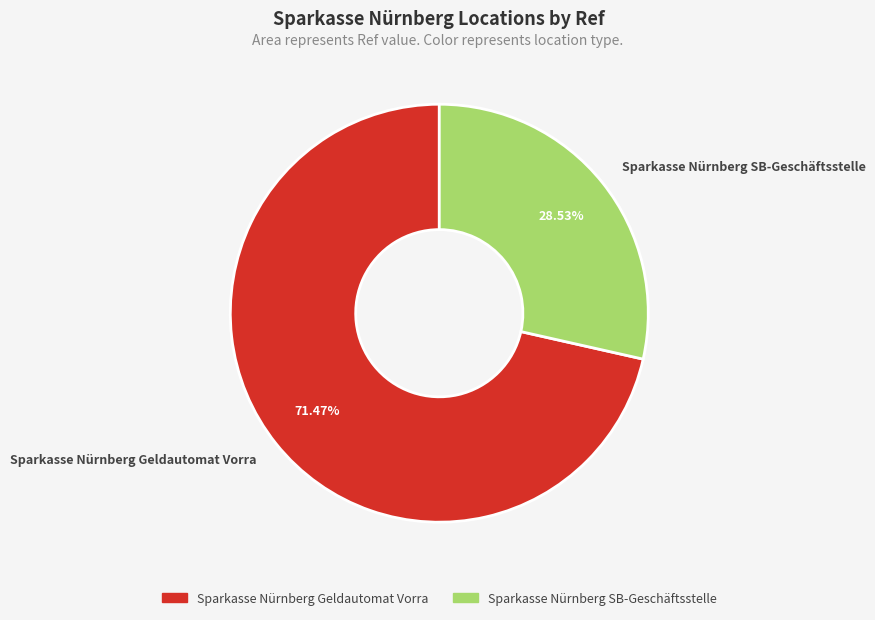

To the nearest percent, what percentage of the pie is Sparkasse Nürnberg SB-Geschäftsstelle?

29%